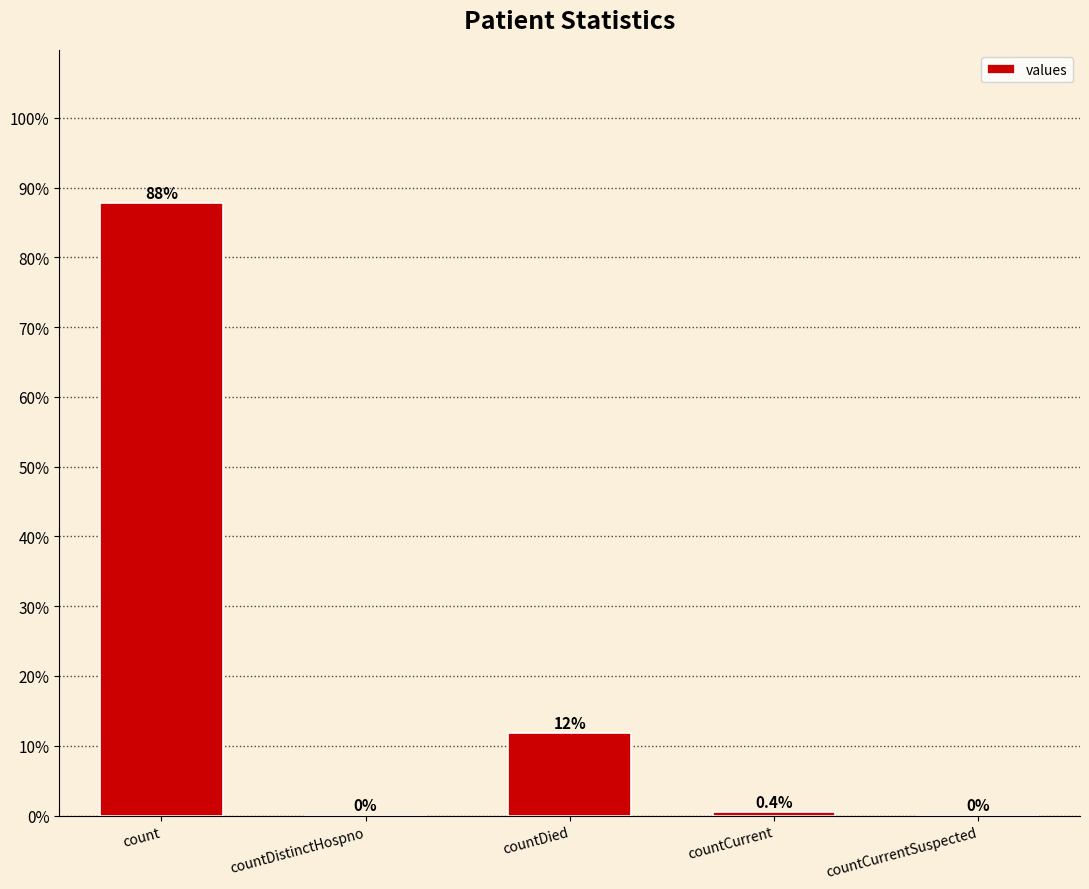

What is the ratio of the value at countDied to the value at count?

0.1